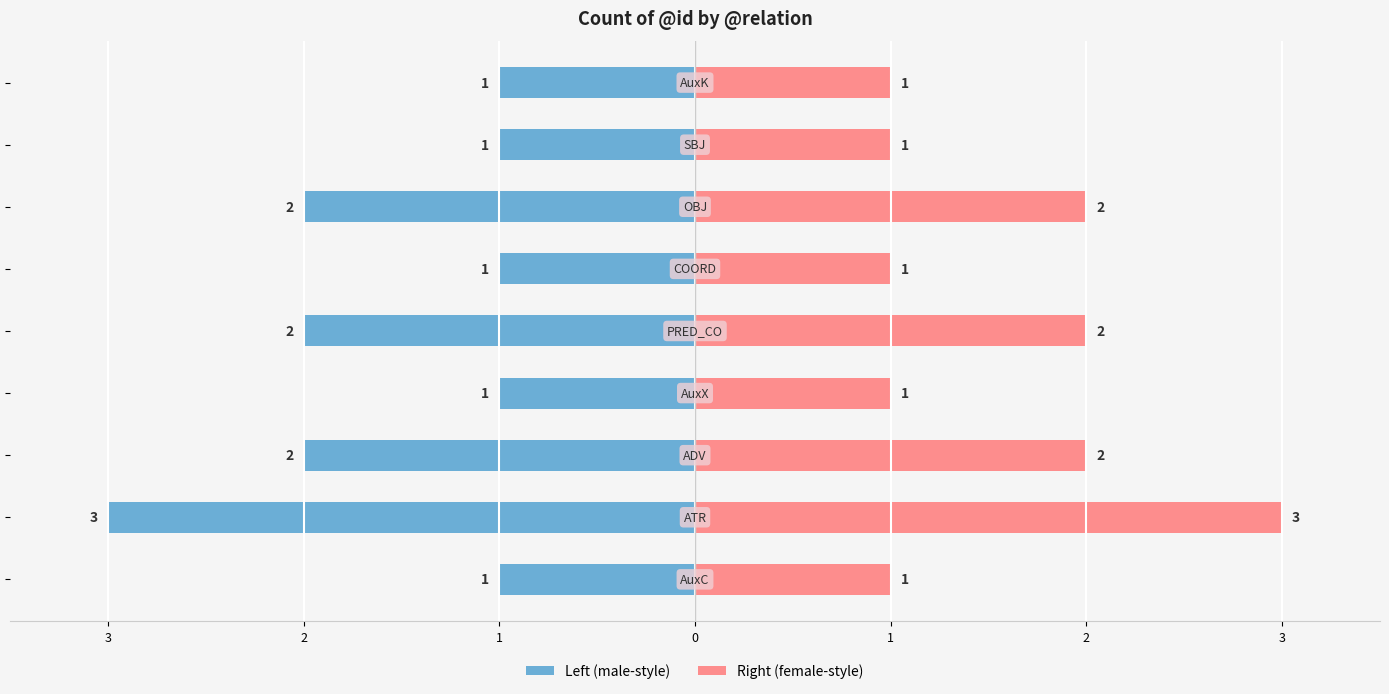

What are all the series names shown in the legend?

Left (male-style), Right (female-style)